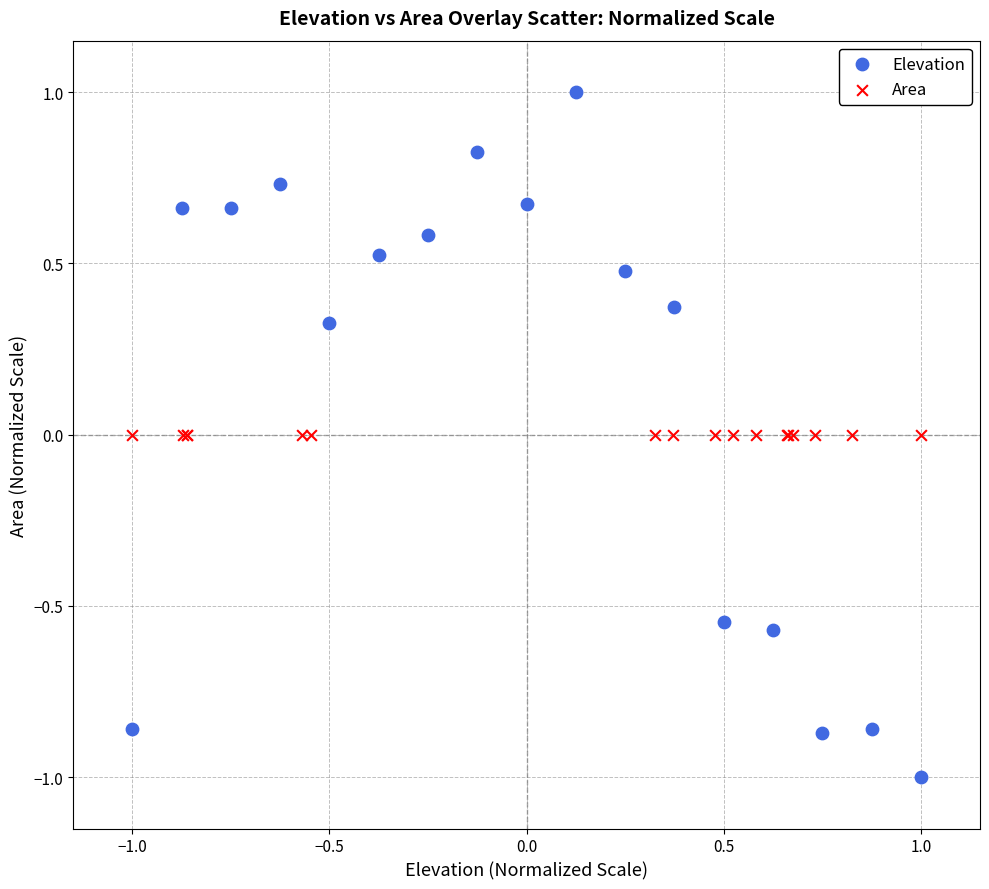

Which series contains the highest Y value?

Elevation